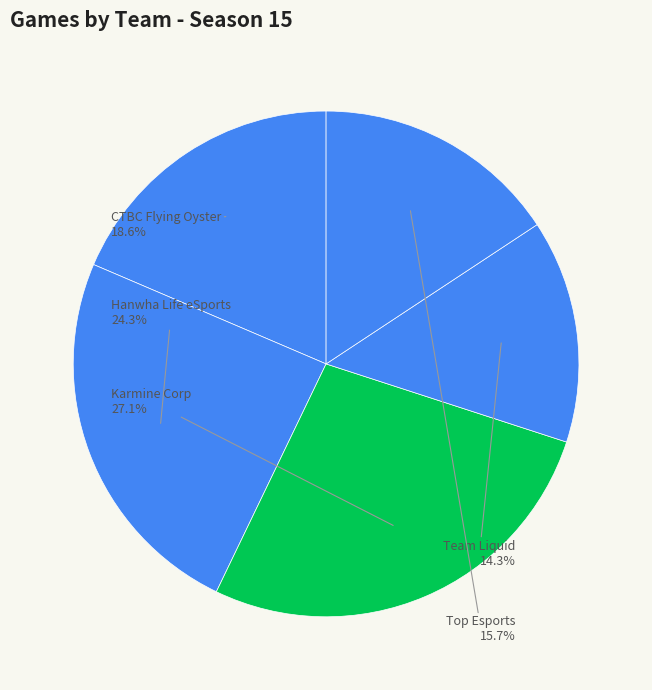

Is it true that Hanwha Life eSports is 24% of the pie?

True